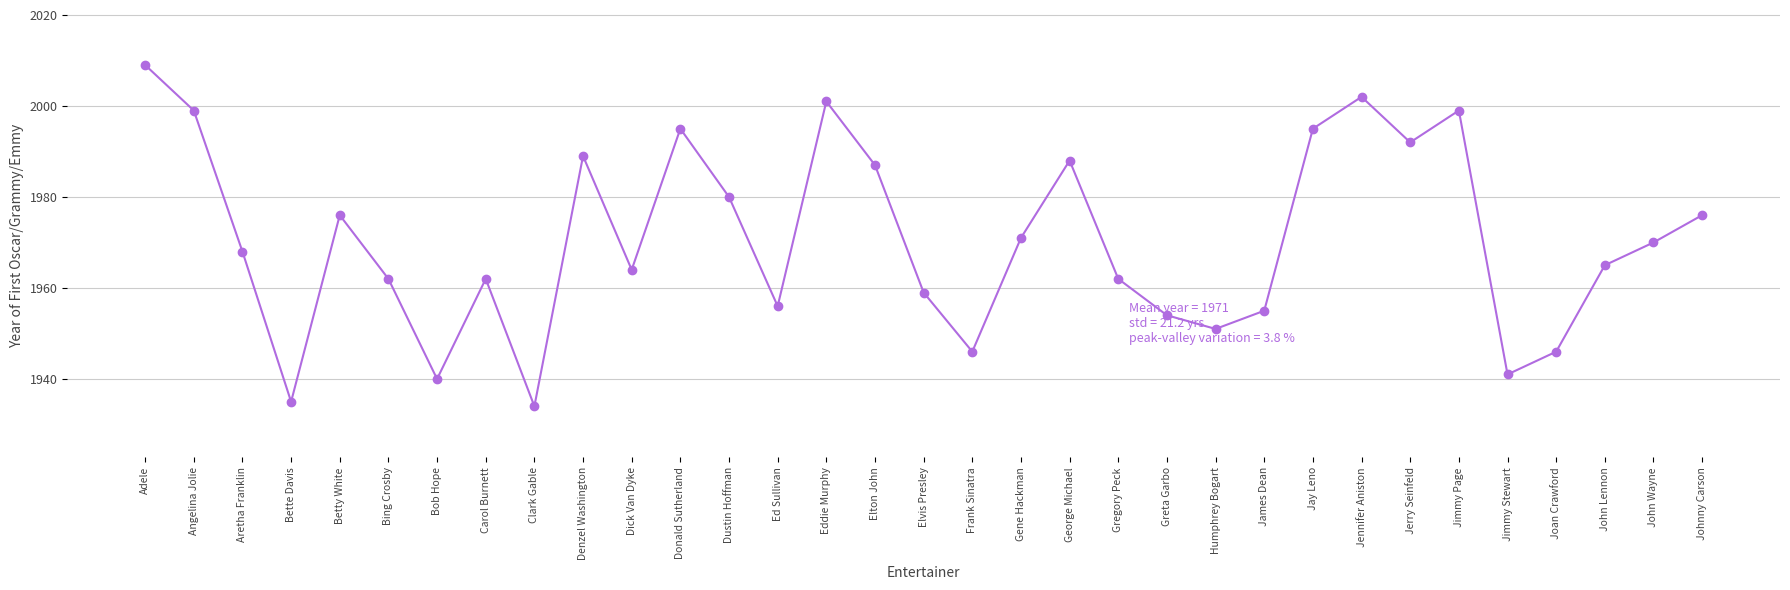

How many categories are shown in the chart?

33